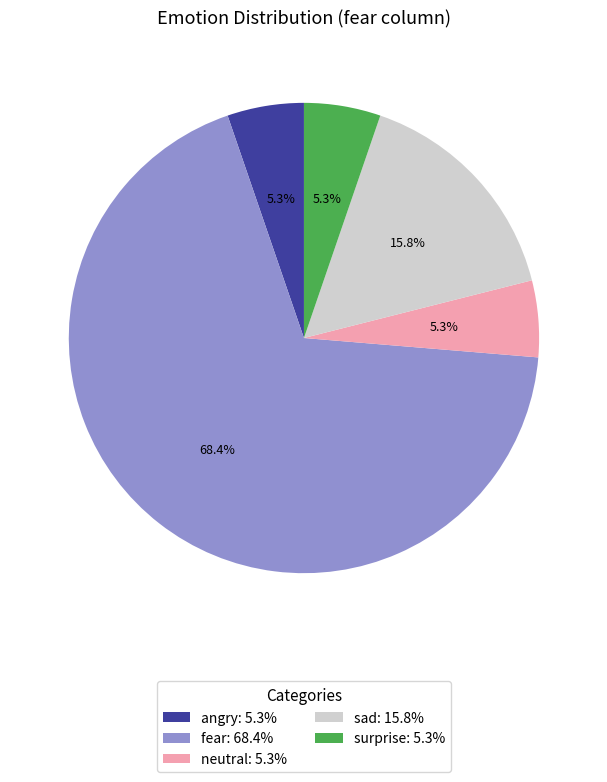

Is the sum of sad: 15.8% and neutral: 5.3% greater than half?

No